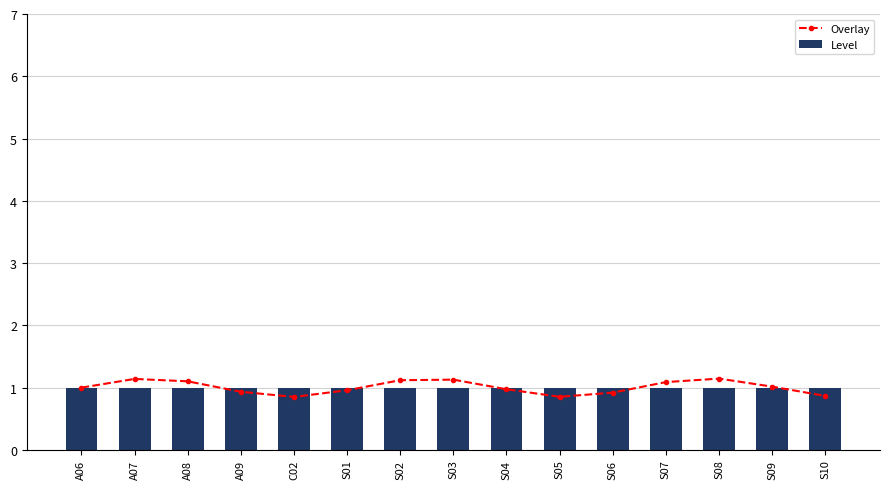

True or false: Overlay has a value of 1.0 at S04.

True